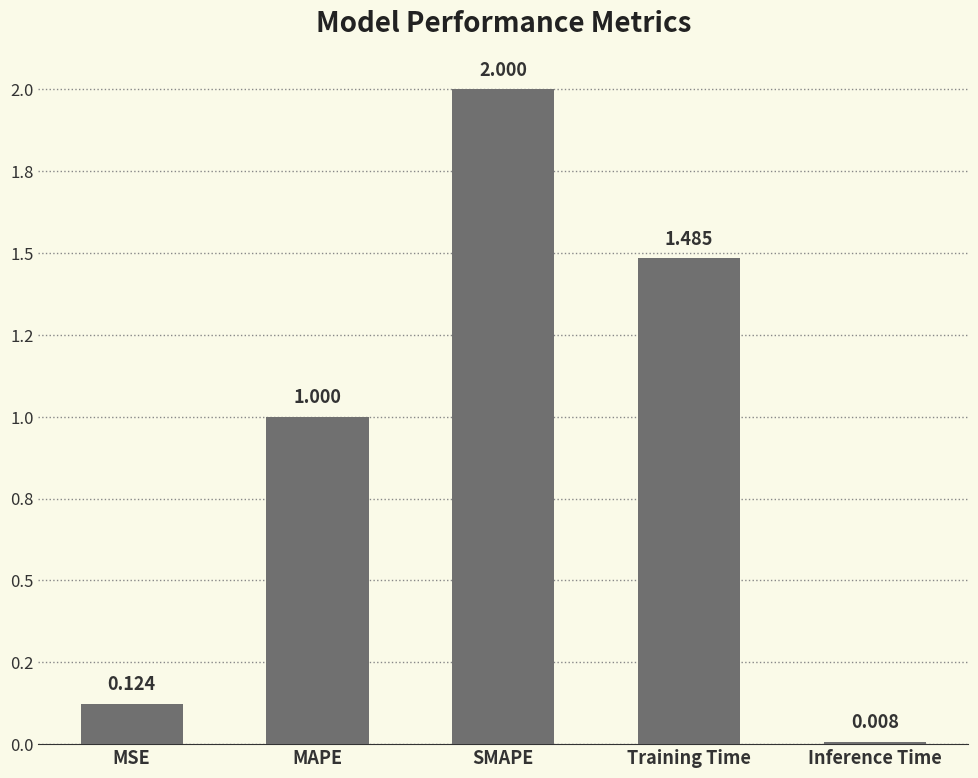

Rank the categories by value from highest to lowest.

SMAPE, Training Time, MAPE, MSE, Inference Time